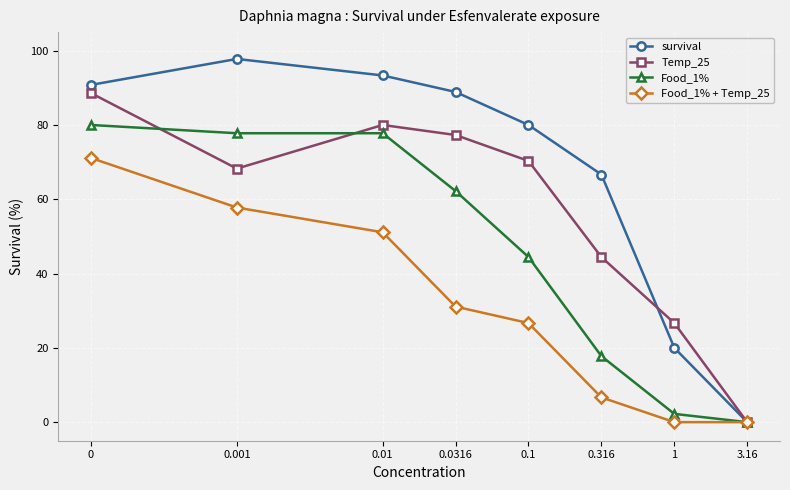

Read the Food_1% + Temp_25 value at 0.316.

6.7